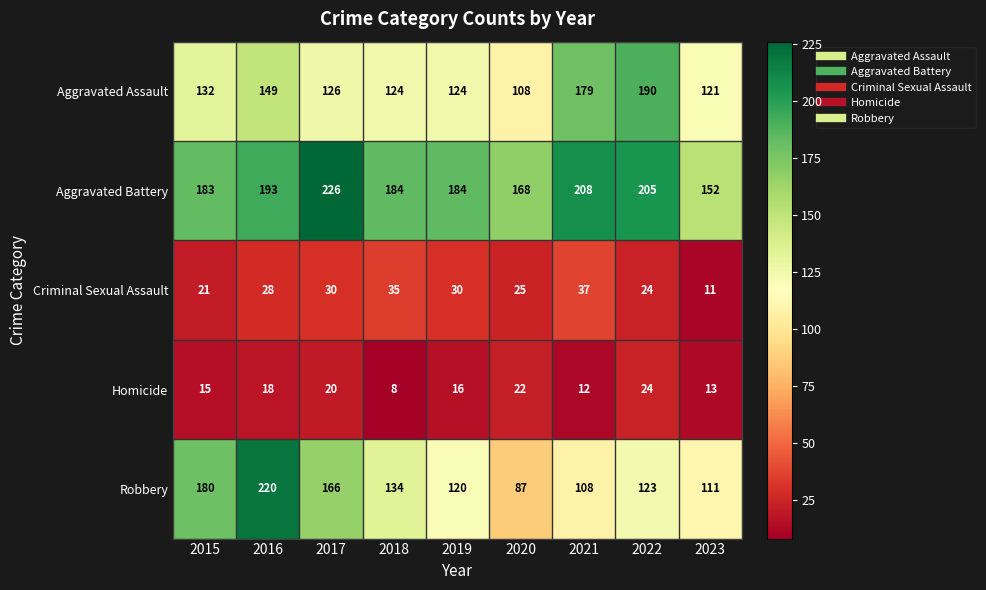

What is the maximum value shown in the chart?

226